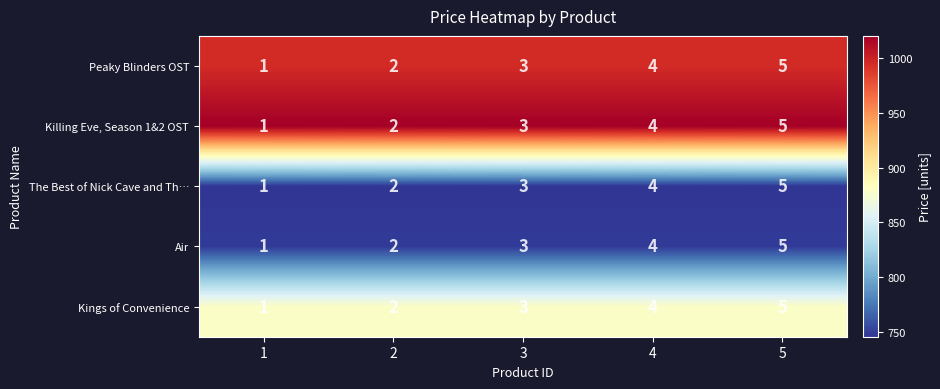

Is it true that The Best of Nick Cave and Th… equals 4 at 4?

True